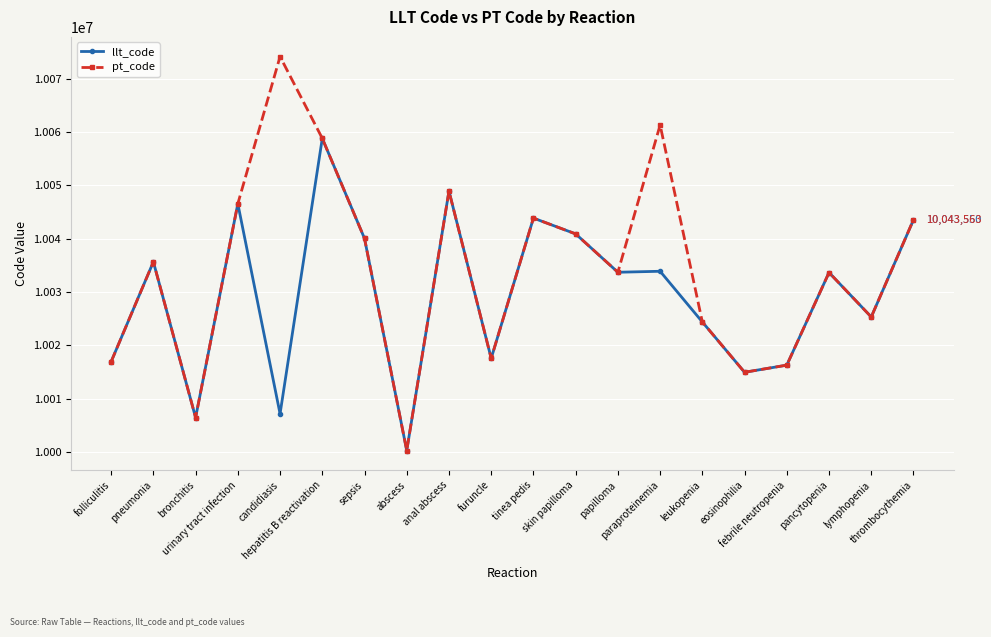

The value of llt_code at anal abscess is 10048946. True or false?

True